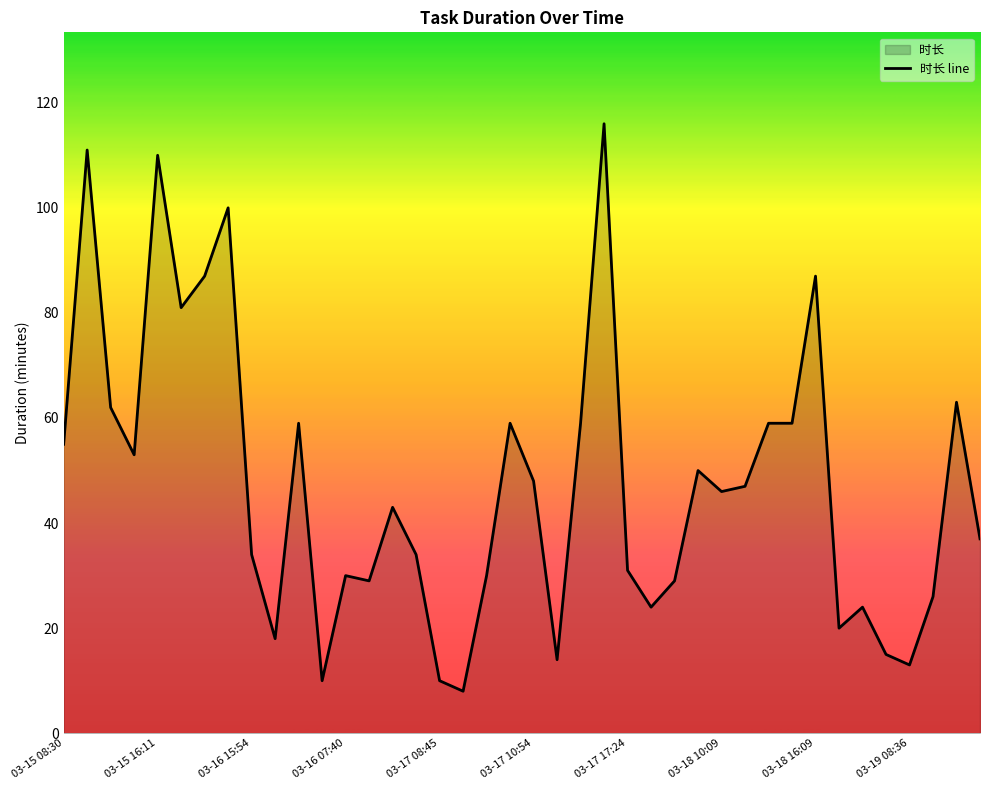

Is it true that the value at 03-15 16:11 is 145?

False